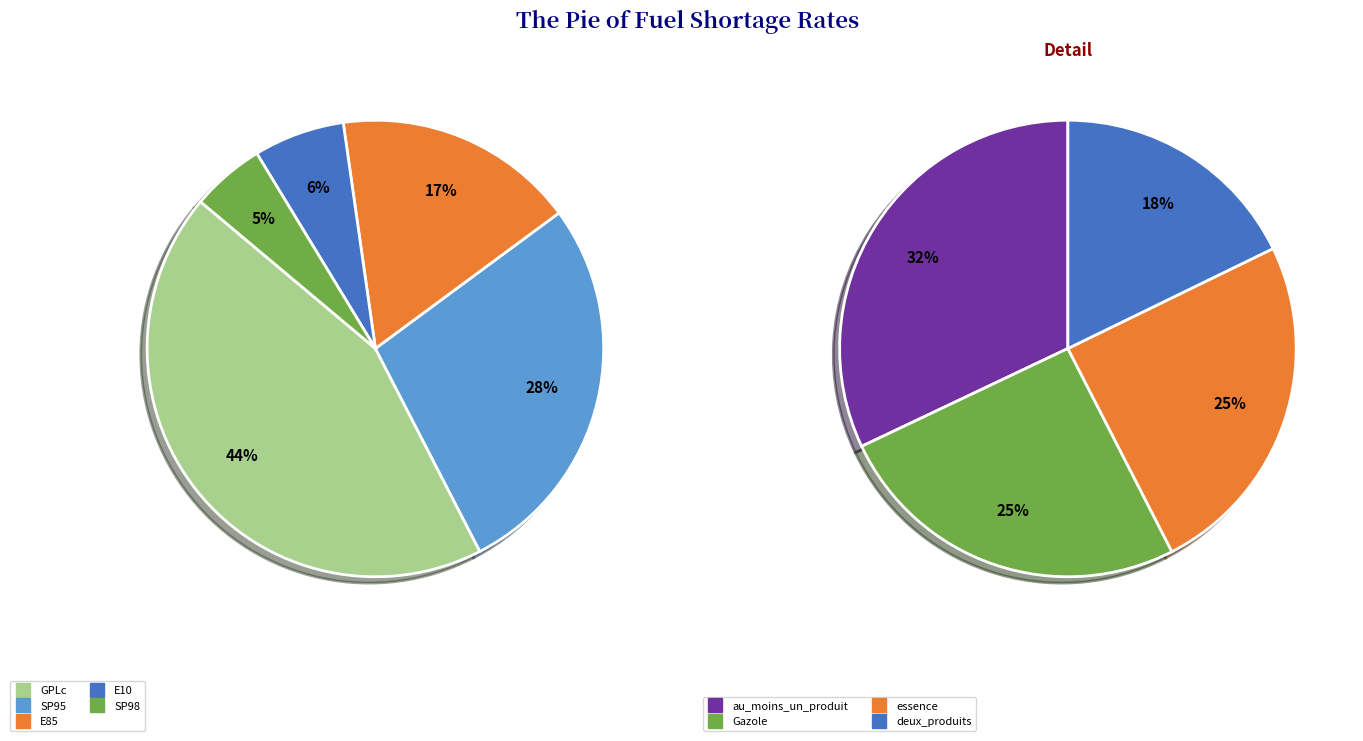

What is the largest slice in the pie chart?

GPLc